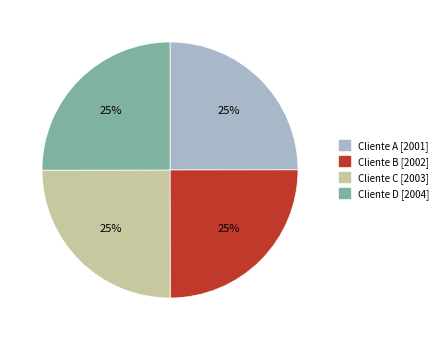

To the nearest percent, what portion does Cliente D represent?

25%